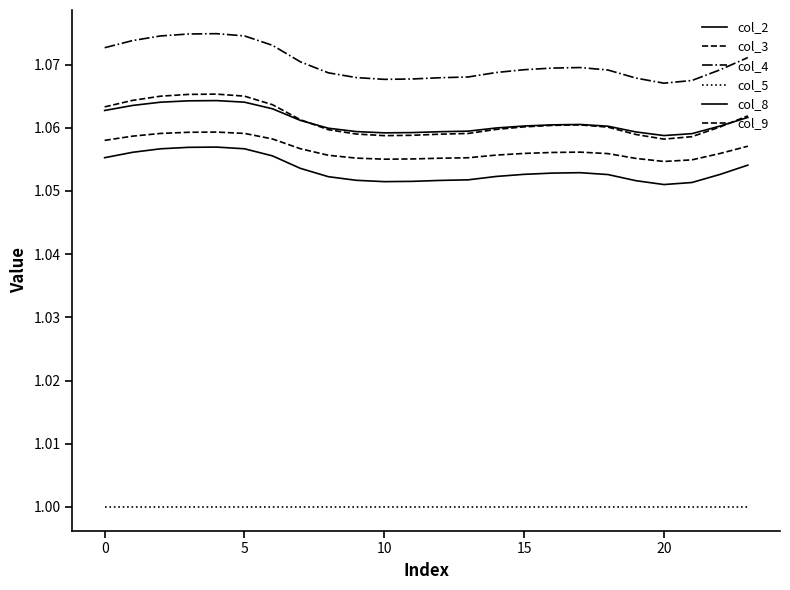

Which series has the largest total across all categories?

col_4